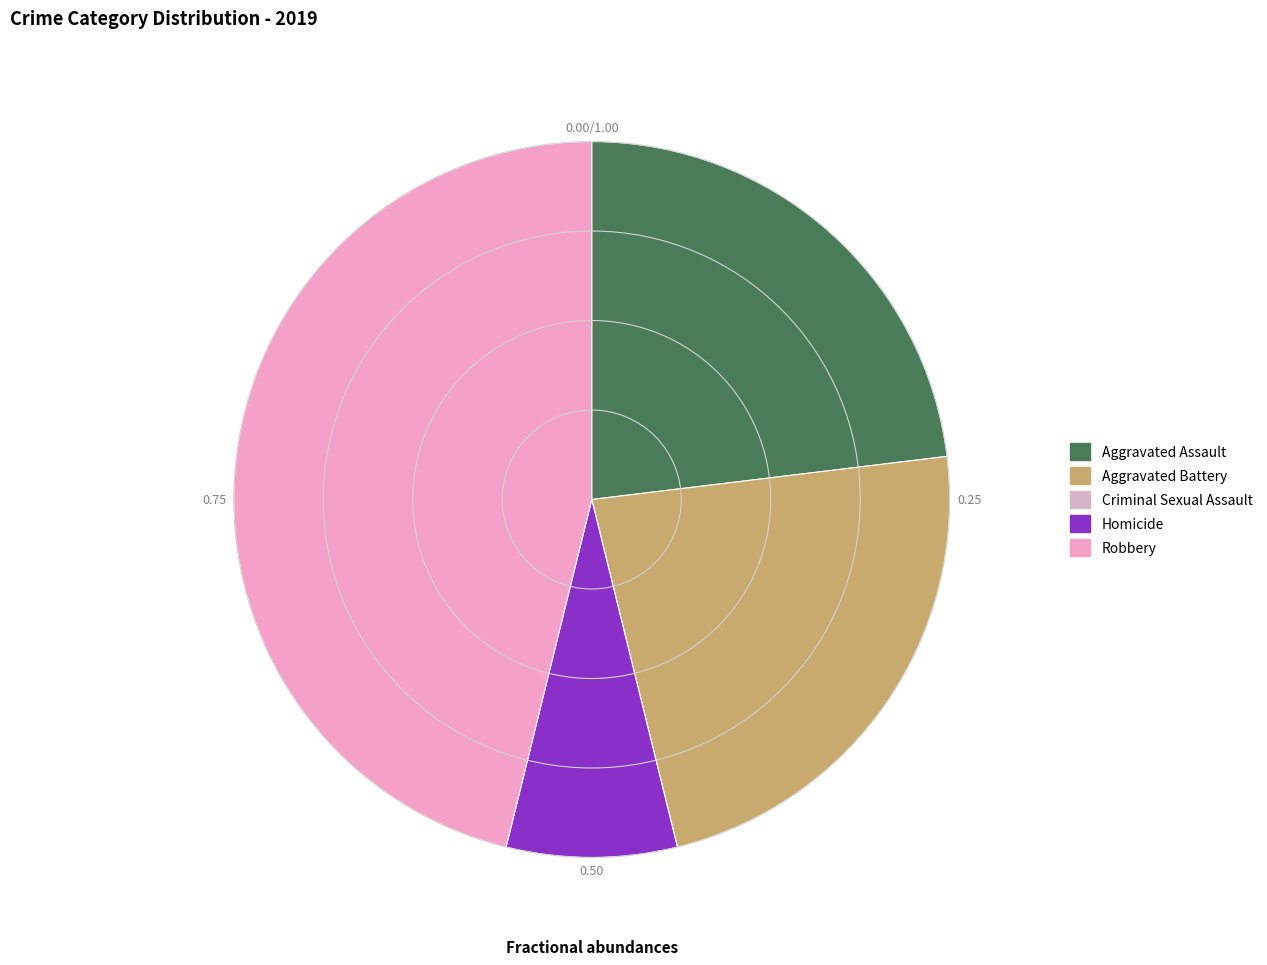

What percentage is NOT represented by Robbery?

53.8%